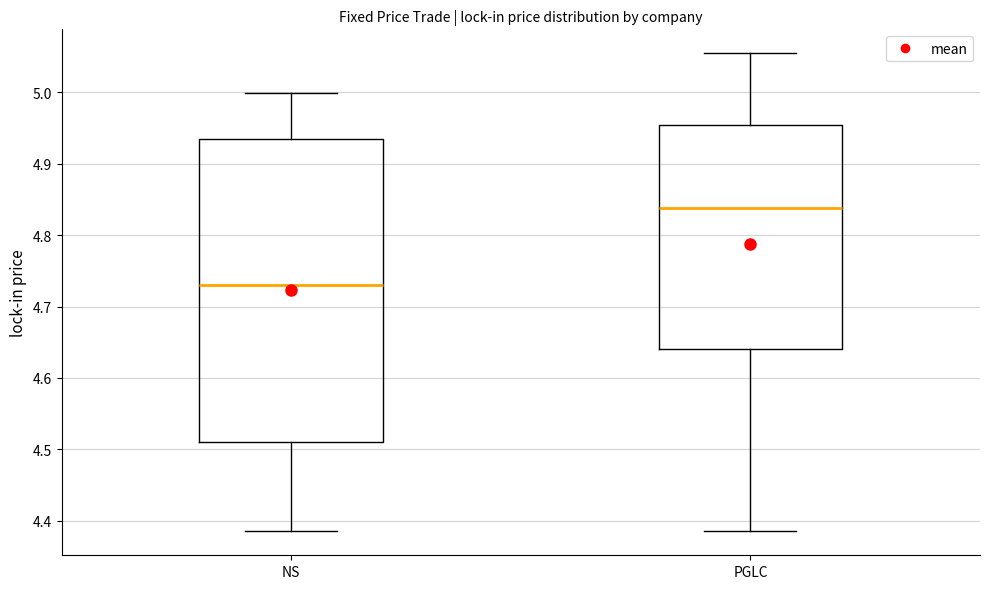

Where is the lower edge of the box for NS on the y-axis? The values are not printed on the chart, so give them approximately, as read against the axis.

4.51